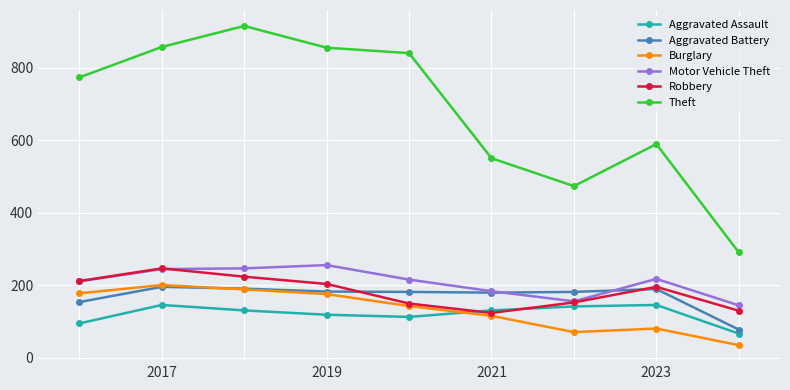

What is the lowest value of the Motor Vehicle Theft series?

145